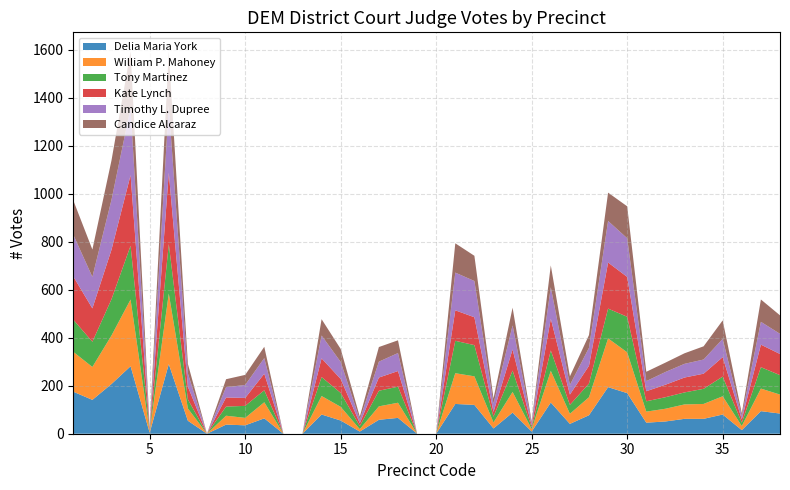

Reading left to right, extract all data points from this chart.

Delia Maria York: 1=175	2=141	3=207	4=281	5=4	6=290	7=54	8=0	9=38	10=35	11=64	12=0	13=0	14=80	15=55	16=9	17=58	18=66	19=0	20=0	21=124	22=120	23=22	24=88	25=9	26=130	27=41	28=77	29=194	30=169	31=46	32=51	33=62	34=62	35=80	36=15	37=94	38=84
William P. Mahoney: 1=166	2=137	3=202	4=278	5=5	6=294	7=51	8=0	9=37	10=31	11=67	12=0	13=0	14=77	15=57	16=10	17=56	18=63	19=0	20=0	21=128	22=119	23=25	24=86	25=10	26=132	27=42	28=75	29=203	30=170	31=46	32=53	33=60	34=62	35=76	36=17	37=94	38=79
Tony Martinez: 1=134	2=105	3=151	4=224	5=4	6=206	7=38	8=0	9=38	10=50	11=50	12=0	13=0	14=79	15=58	16=13	17=65	18=67	19=0	20=0	21=135	22=130	23=24	24=89	25=7	26=85	27=37	28=57	29=124	30=148	31=43	32=48	33=50	34=63	35=82	36=14	37=89	38=81
Kate Lynch: 1=180	2=139	3=206	4=294	5=5	6=297	7=53	8=0	9=38	10=33	11=69	12=0	13=0	14=78	15=58	16=12	17=55	18=65	19=0	20=0	21=127	22=116	23=20	24=88	25=8	26=132	27=43	28=74	29=192	30=166	31=42	32=52	33=62	34=63	35=81	36=14	37=94	38=88
Timothy L. Dupree: 1=174	2=131	3=208	4=280	5=5	6=280	7=55	8=0	9=43	10=54	11=65	12=0	13=0	14=95	15=71	16=15	17=66	18=75	19=0	20=0	21=157	22=151	23=34	24=100	25=10	26=131	27=40	28=75	29=173	30=161	31=42	32=53	33=57	34=59	35=76	36=14	37=95	38=84
Candice Alcaraz: 1=143	2=114	3=164	4=235	5=4	6=224	7=40	8=0	9=33	10=42	11=47	12=0	13=0	14=68	15=54	16=12	17=61	18=53	19=0	20=0	21=122	22=105	23=22	24=74	25=7	26=91	27=36	28=53	29=118	30=133	31=39	32=39	33=44	34=55	35=77	36=11	37=93	38=77